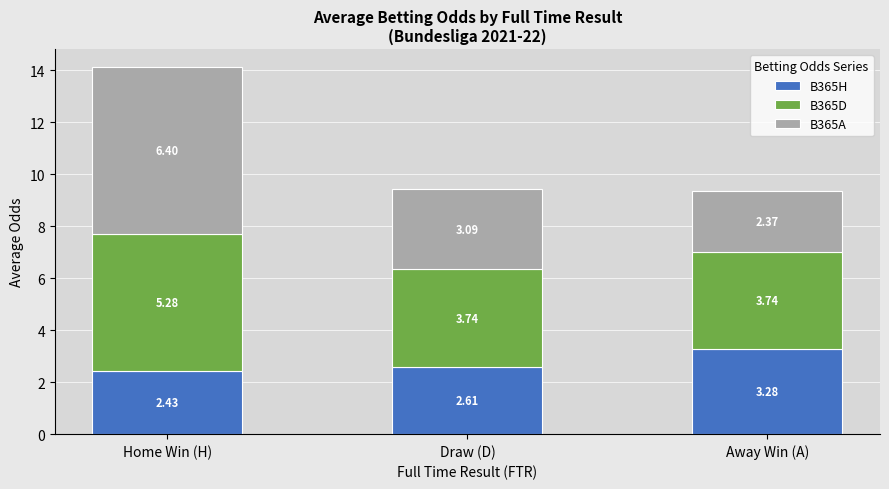

What is the value of the B365H bar at the 2nd from the left?

2.6